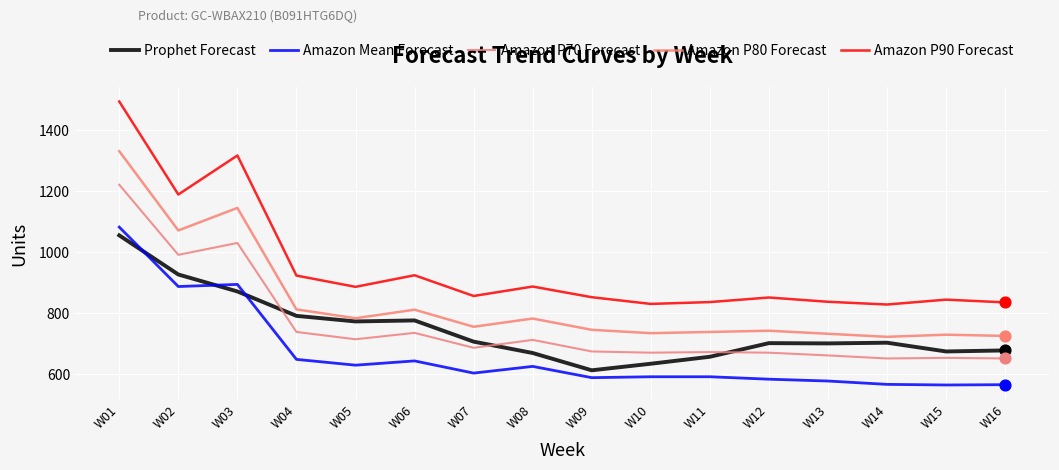

At how many categories does at least one series exceed 878?

7